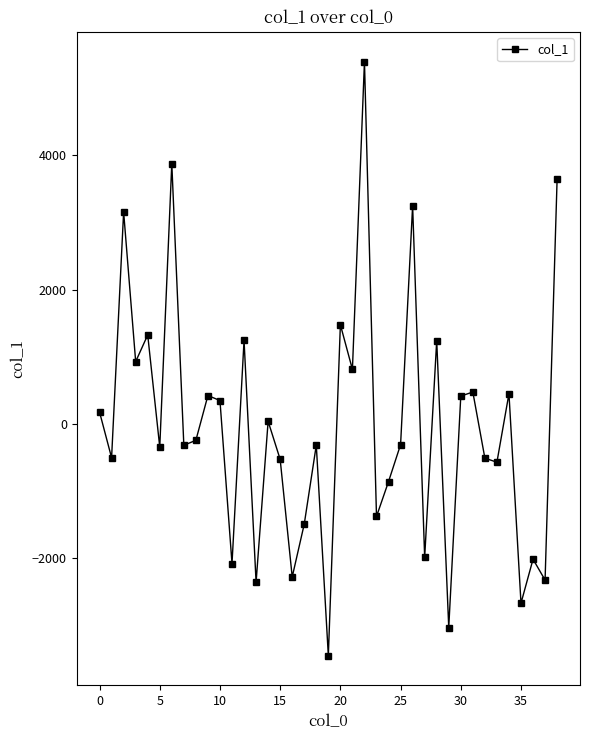

What is the maximum value shown in the chart?

5400.7